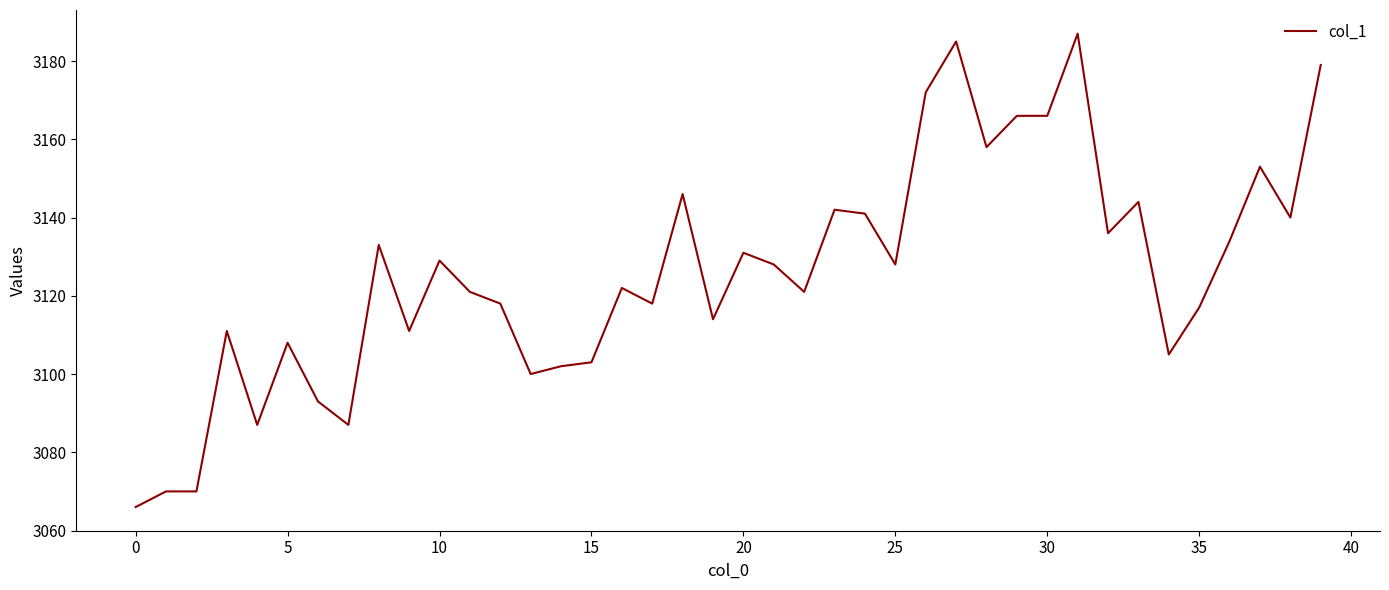

What is the greatest value displayed?

3187